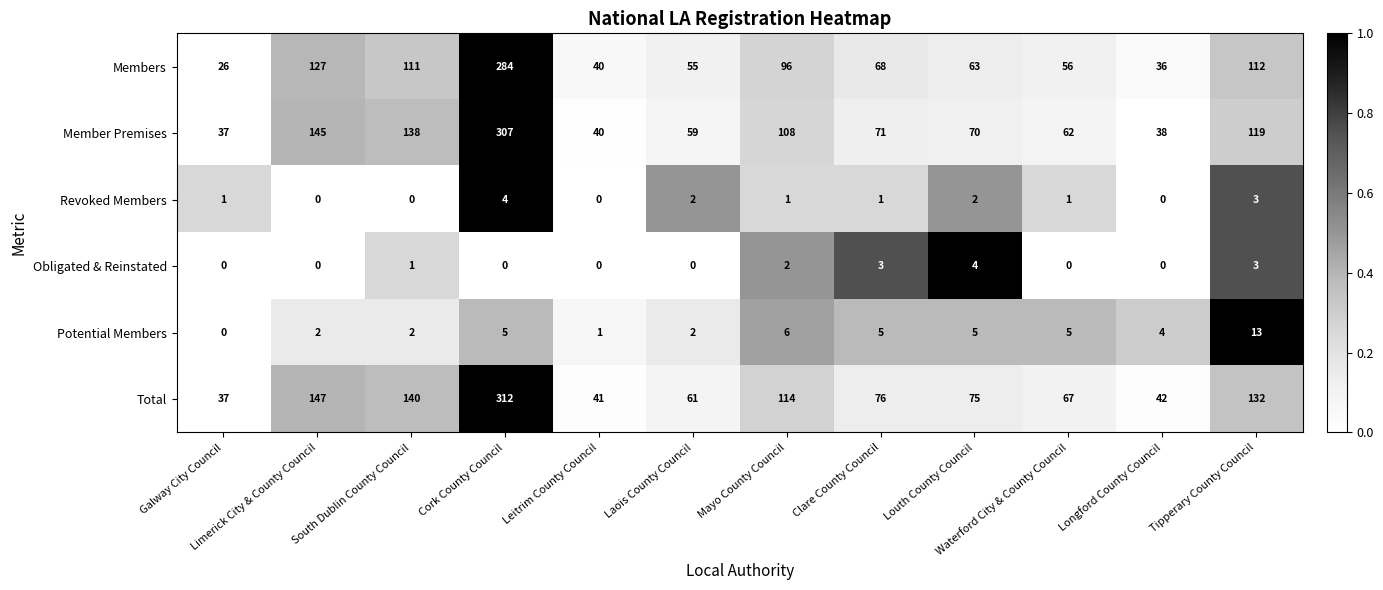

What is the sum of all Potential Members values?

50